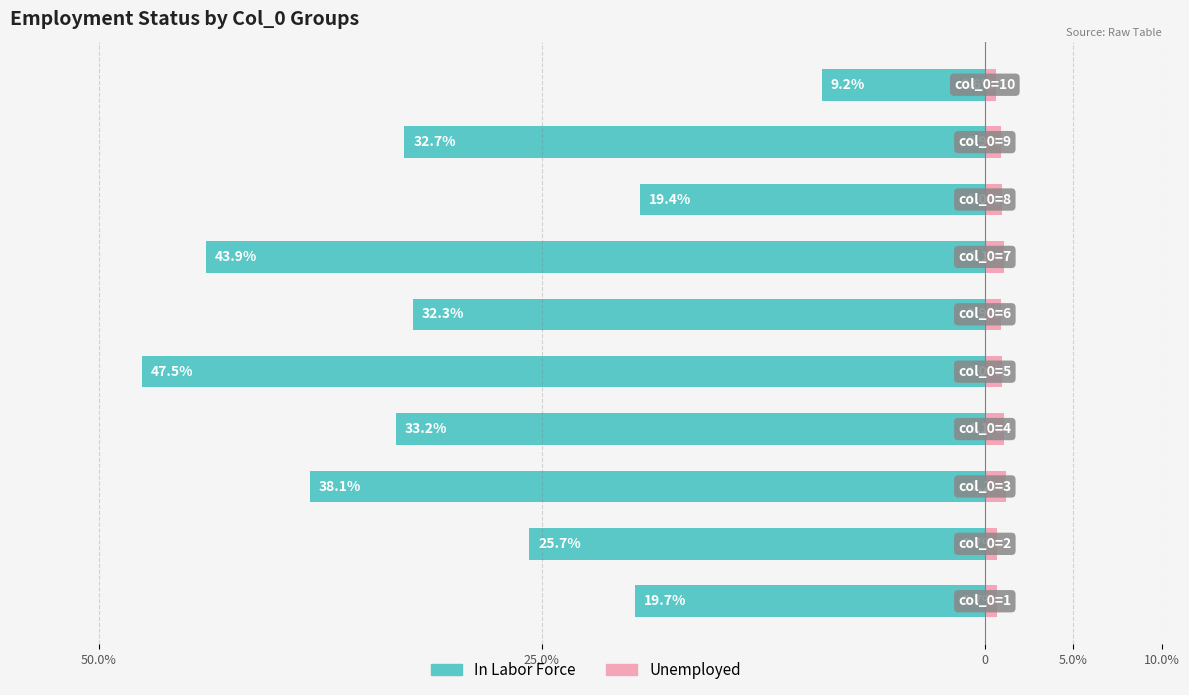

What is the difference between the Unemployed values at 9 and 5.0%?

0.5